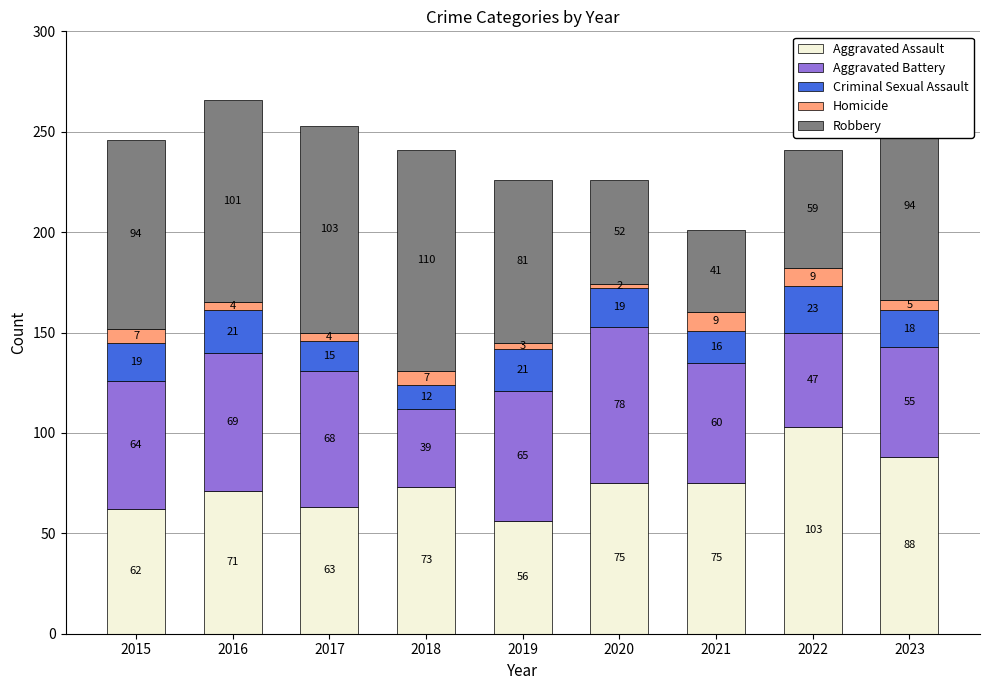

What is the approximate value of Aggravated Assault at 2020, to the nearest 5?

75